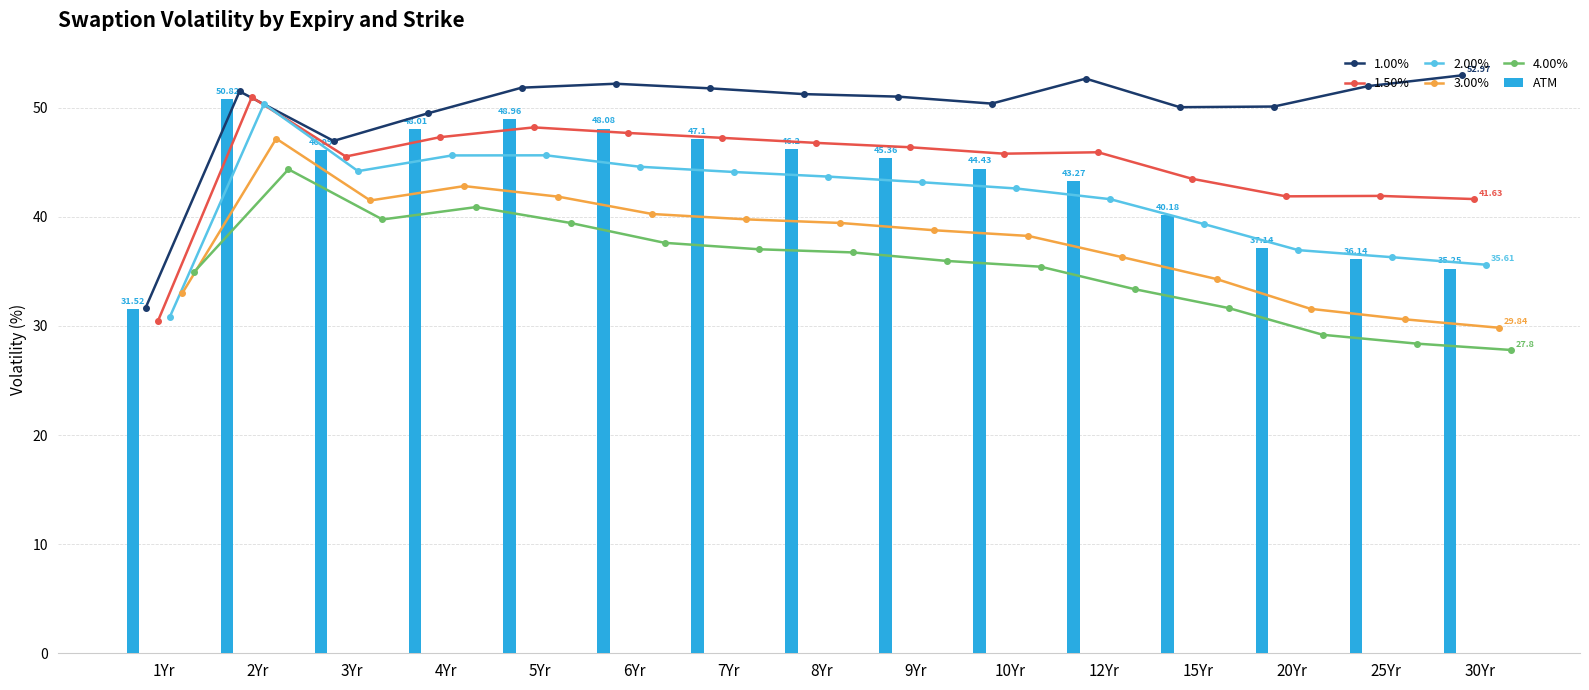

How many groups of bars are there?

15